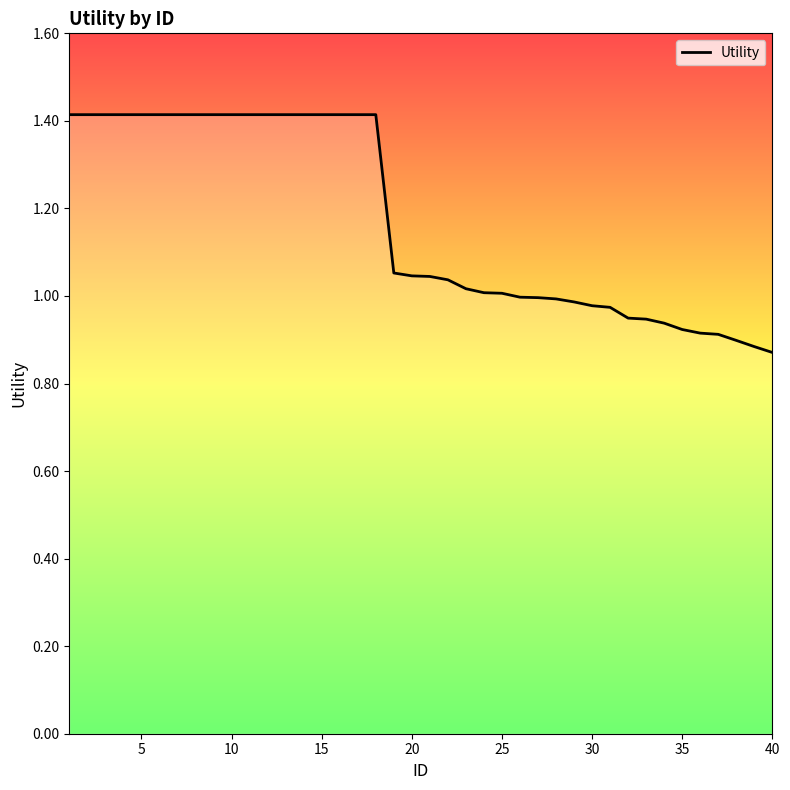

What is the maximum value shown in the chart?

1.4